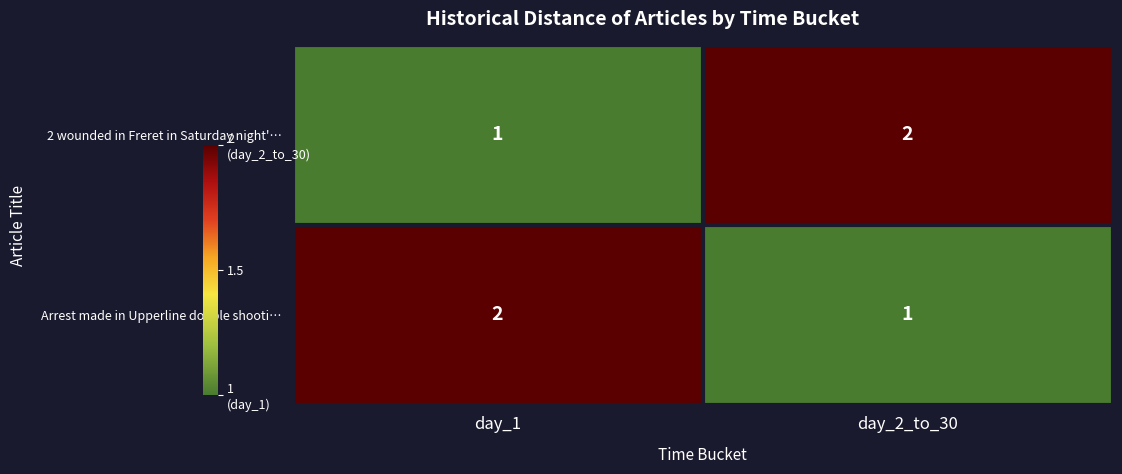

True or false: Arrest made in Upperline double shooti… has a value of 2 at day_1.

True